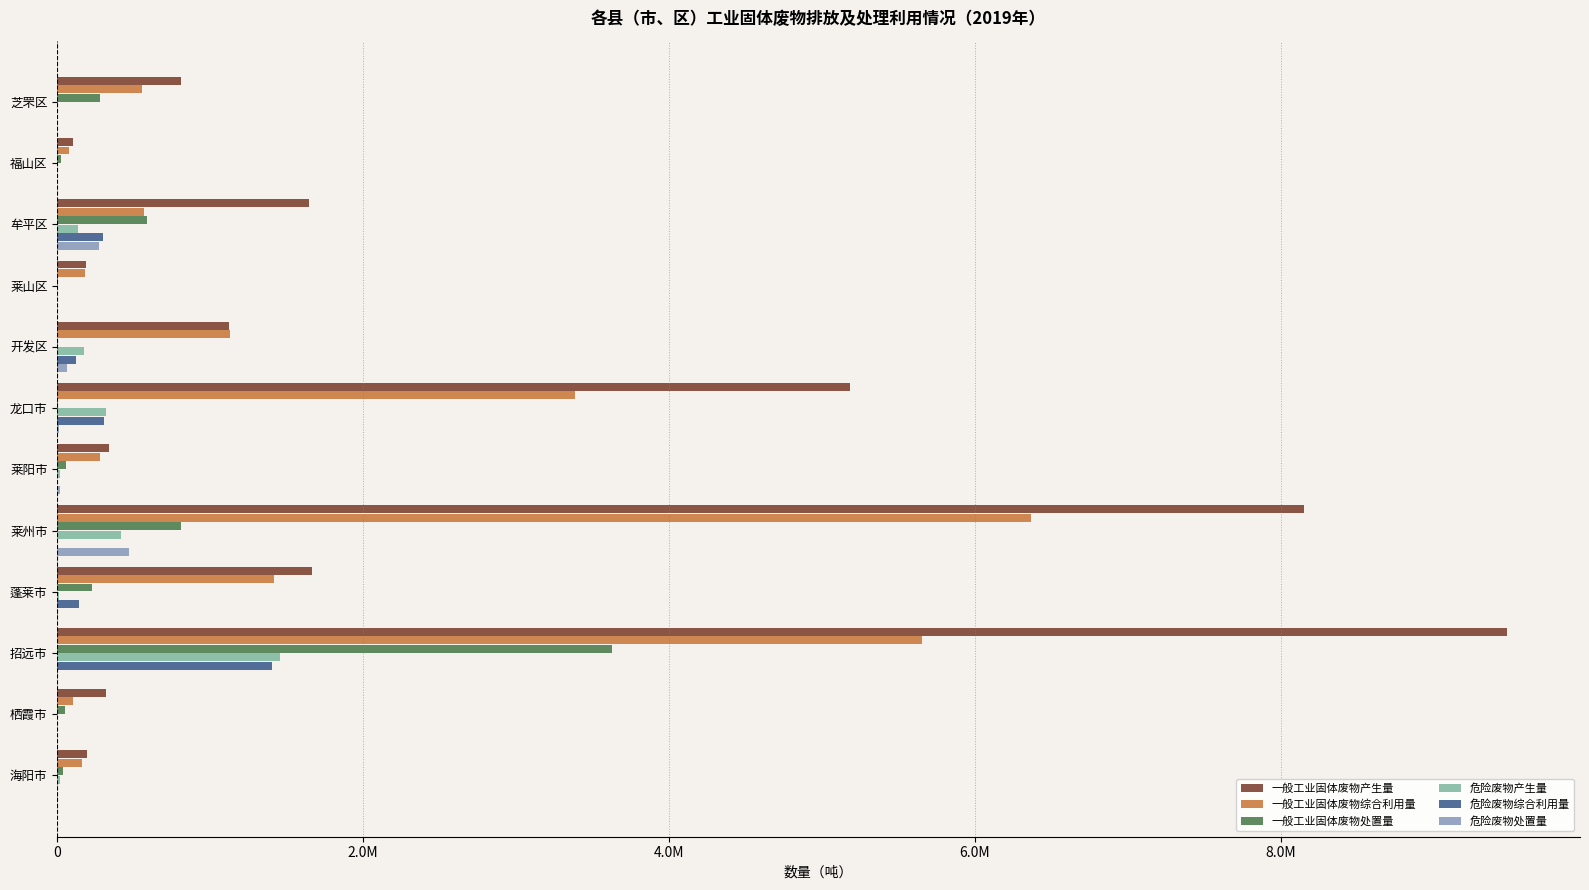

What are all the series names shown in the legend?

一般工业固体废物产生量, 一般工业固体废物综合利用量, 一般工业固体废物处置量, 危险废物产生量, 危险废物综合利用量, 危险废物处置量